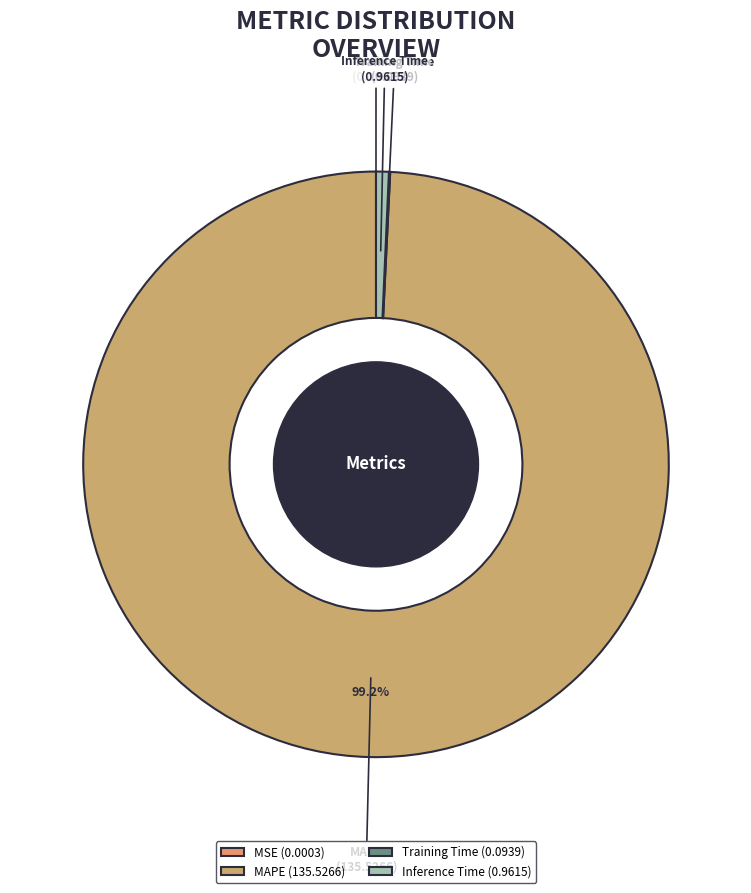

To the nearest percent, what is the difference between the largest and smallest slice percentages?

99%